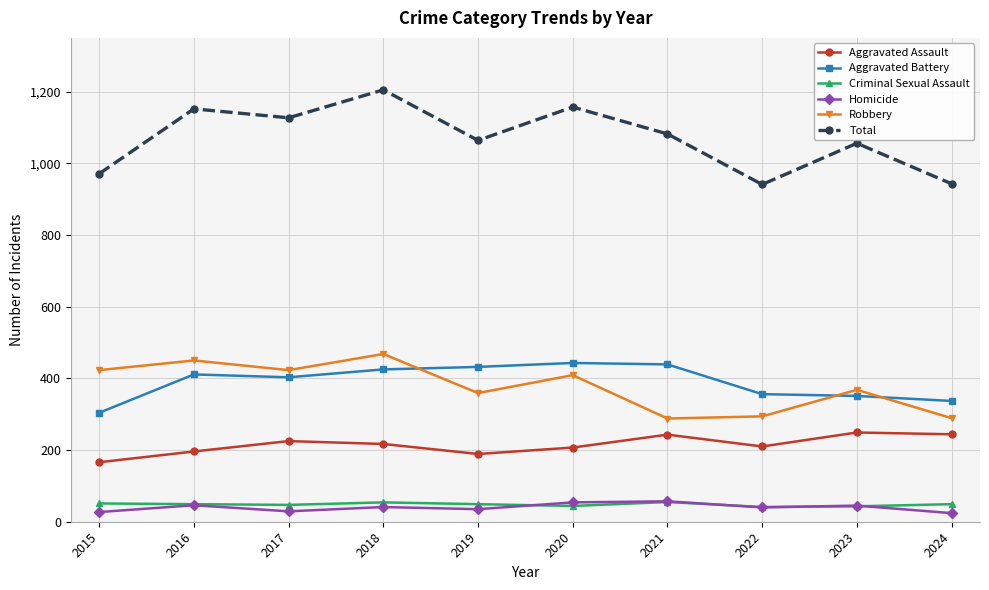

What are all the series names shown in the legend?

Aggravated Assault, Aggravated Battery, Criminal Sexual Assault, Homicide, Robbery, Total